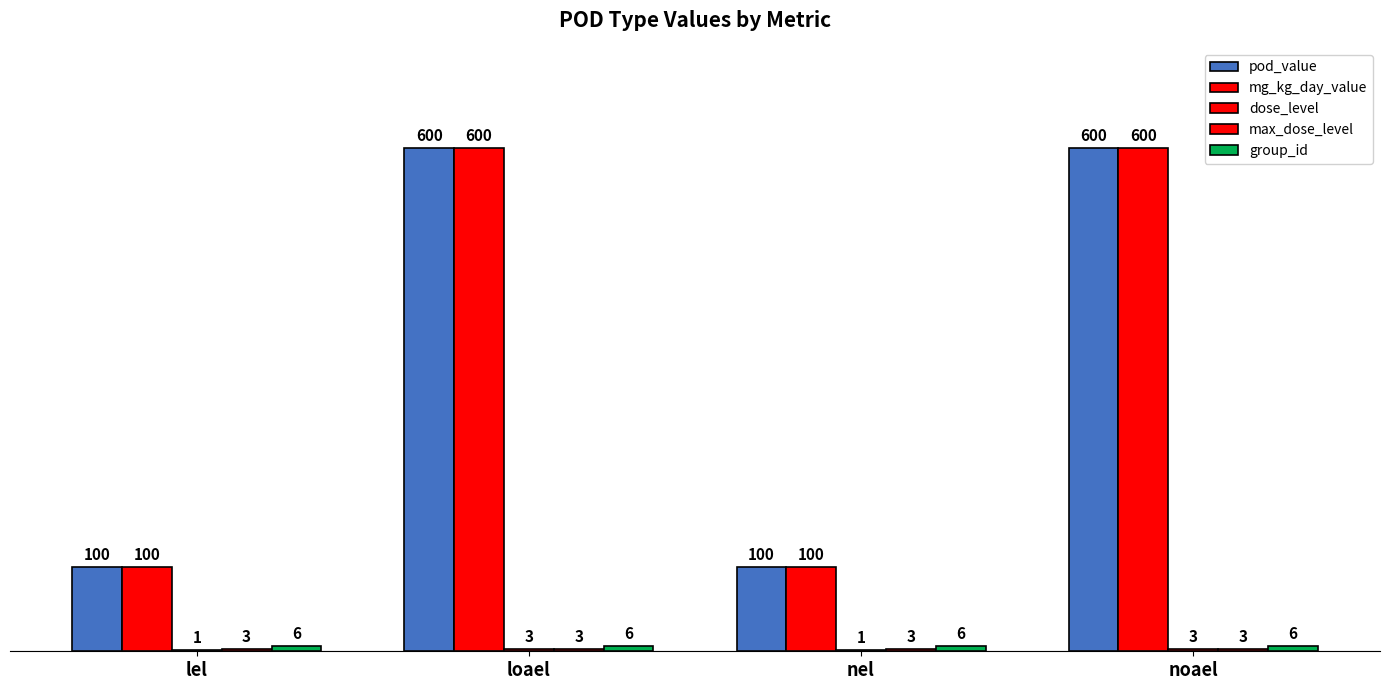

What is the label of the 2nd bar from the right?

nel